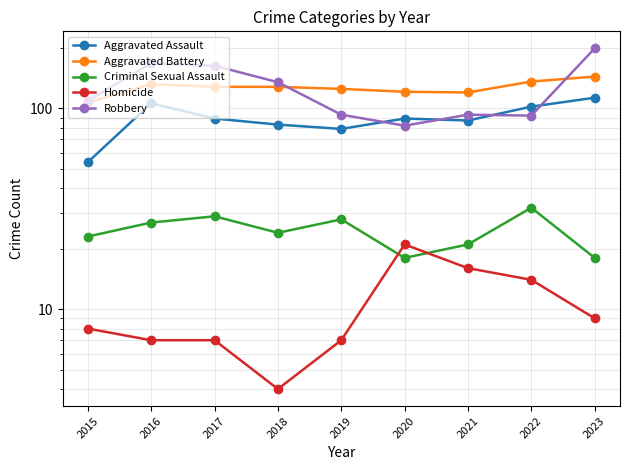

True or false: Criminal Sexual Assault has a value of 18 at 2023.

True